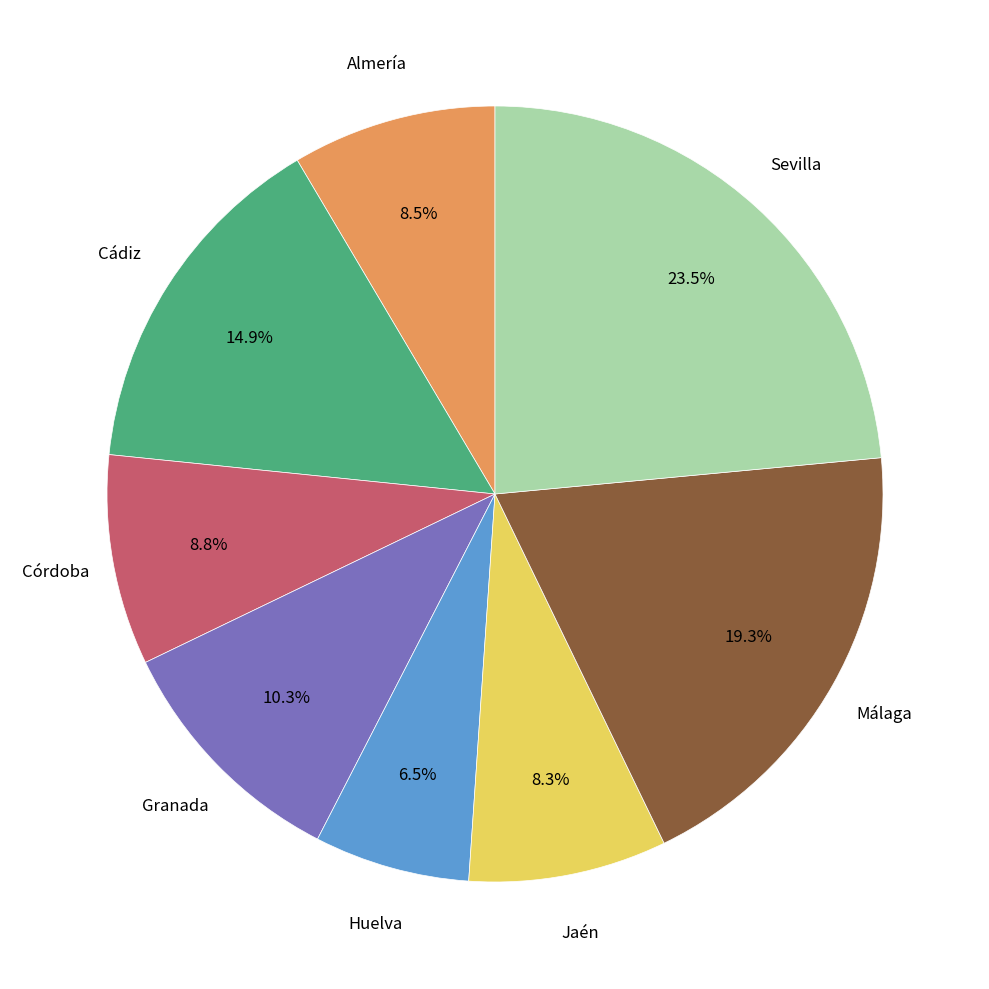

Is there a majority slice in this chart?

No